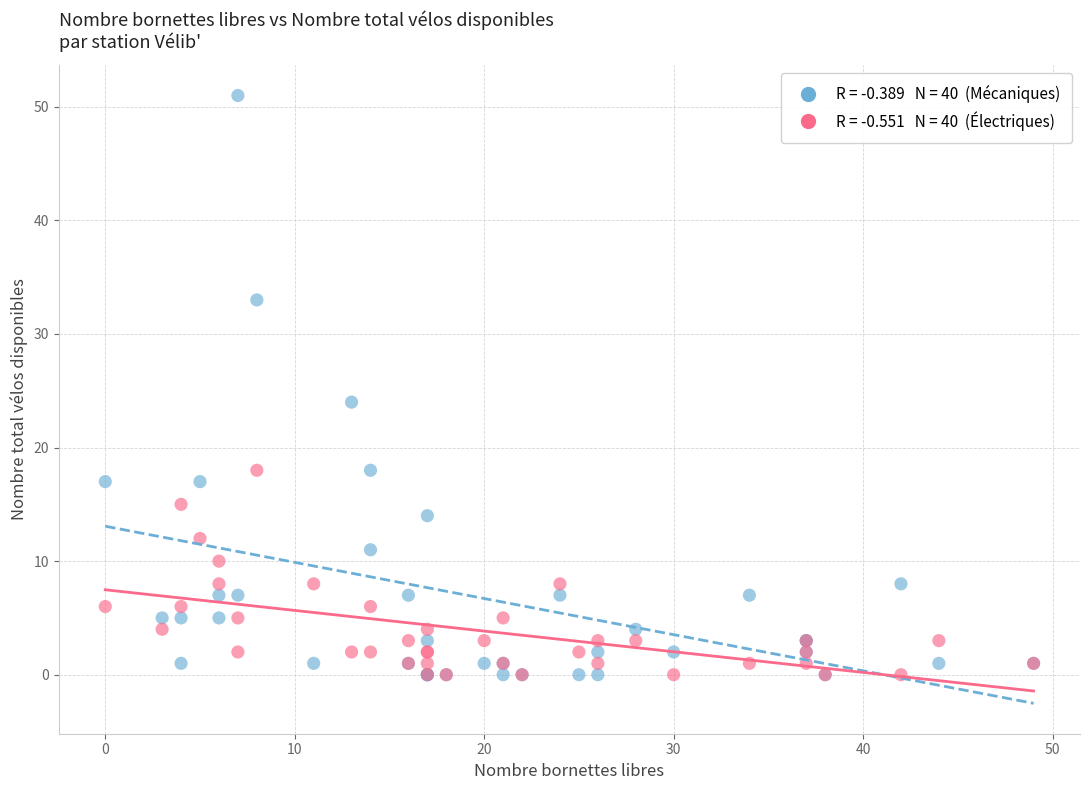

Across all series, what Y value is closest to 25?

24